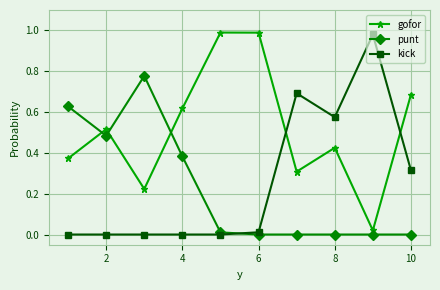

Which series ends up on top after the final intersection of punt and gofor?

gofor